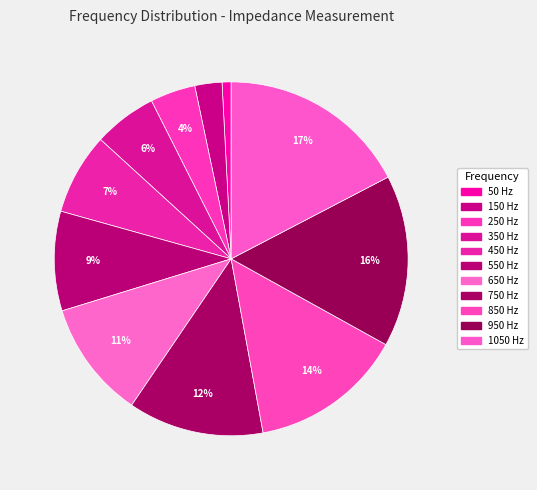

Do 450 Hz and 650 Hz together represent more than half of the pie?

No